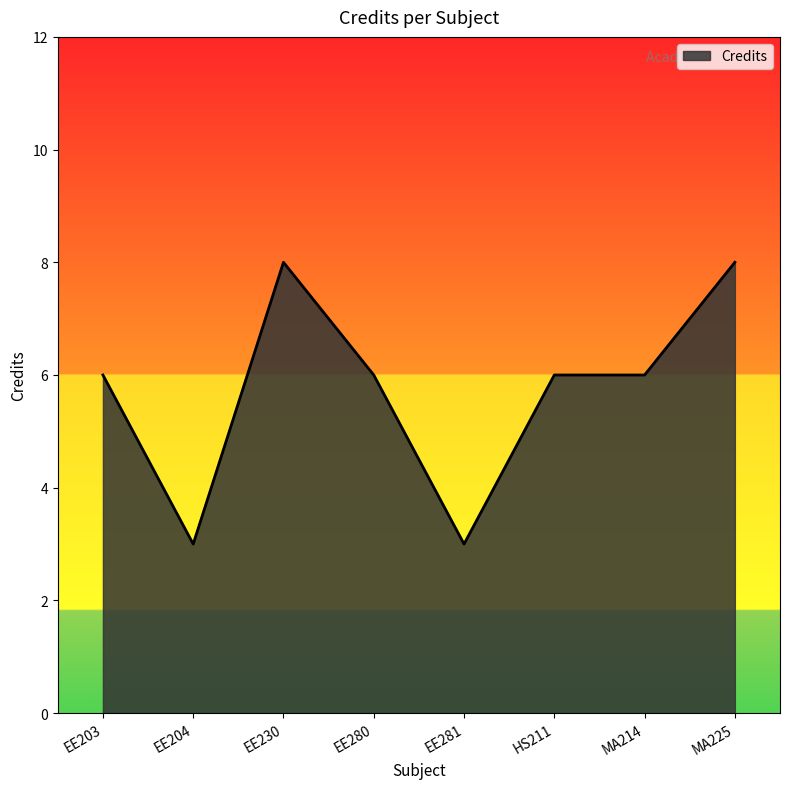

What position from the left is HS211?

6